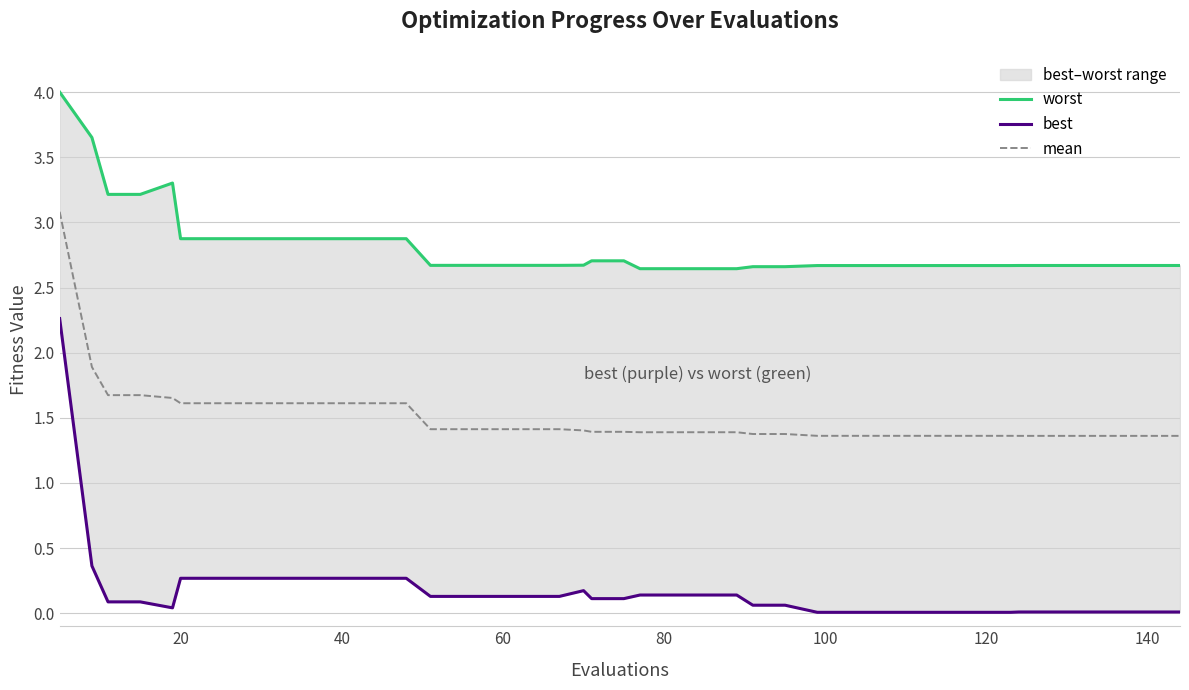

What is the minimum value for mean?

1.4